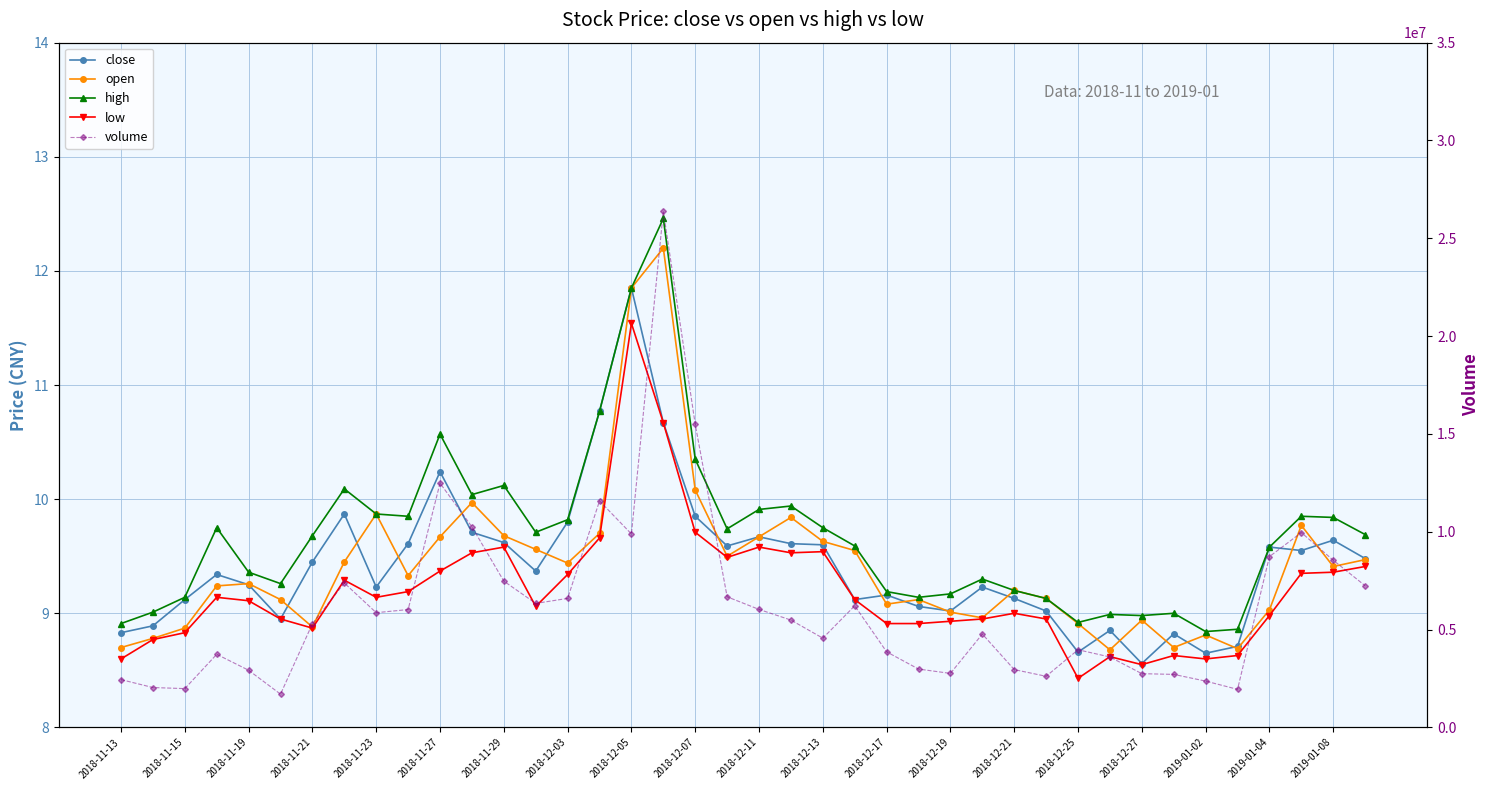

What is the average value of the low series?

9.2